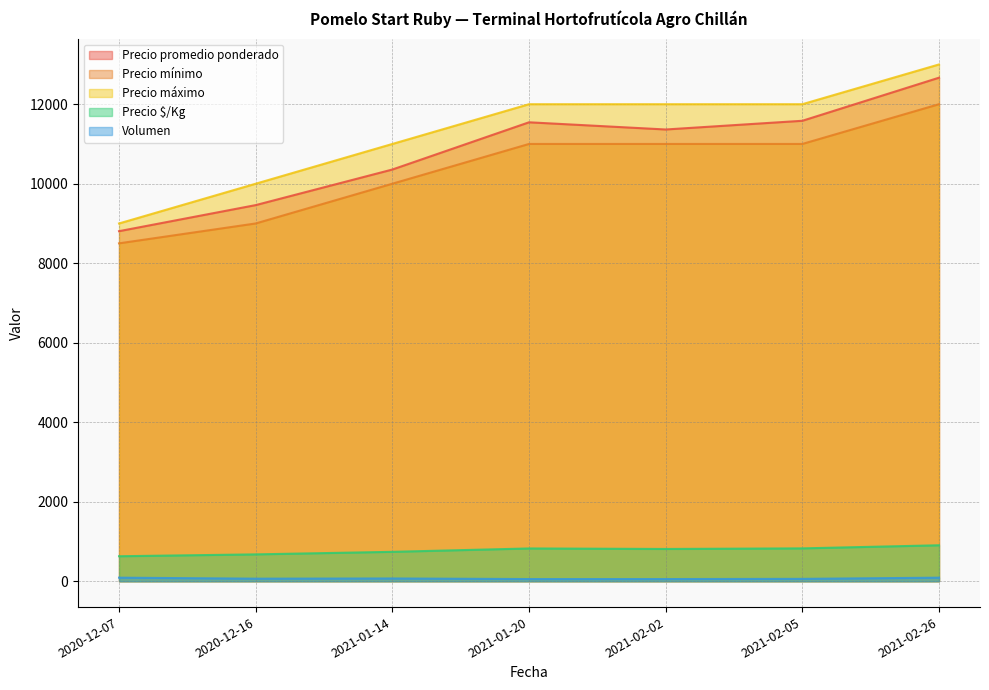

At how many categories does at least one series exceed 7772?

7